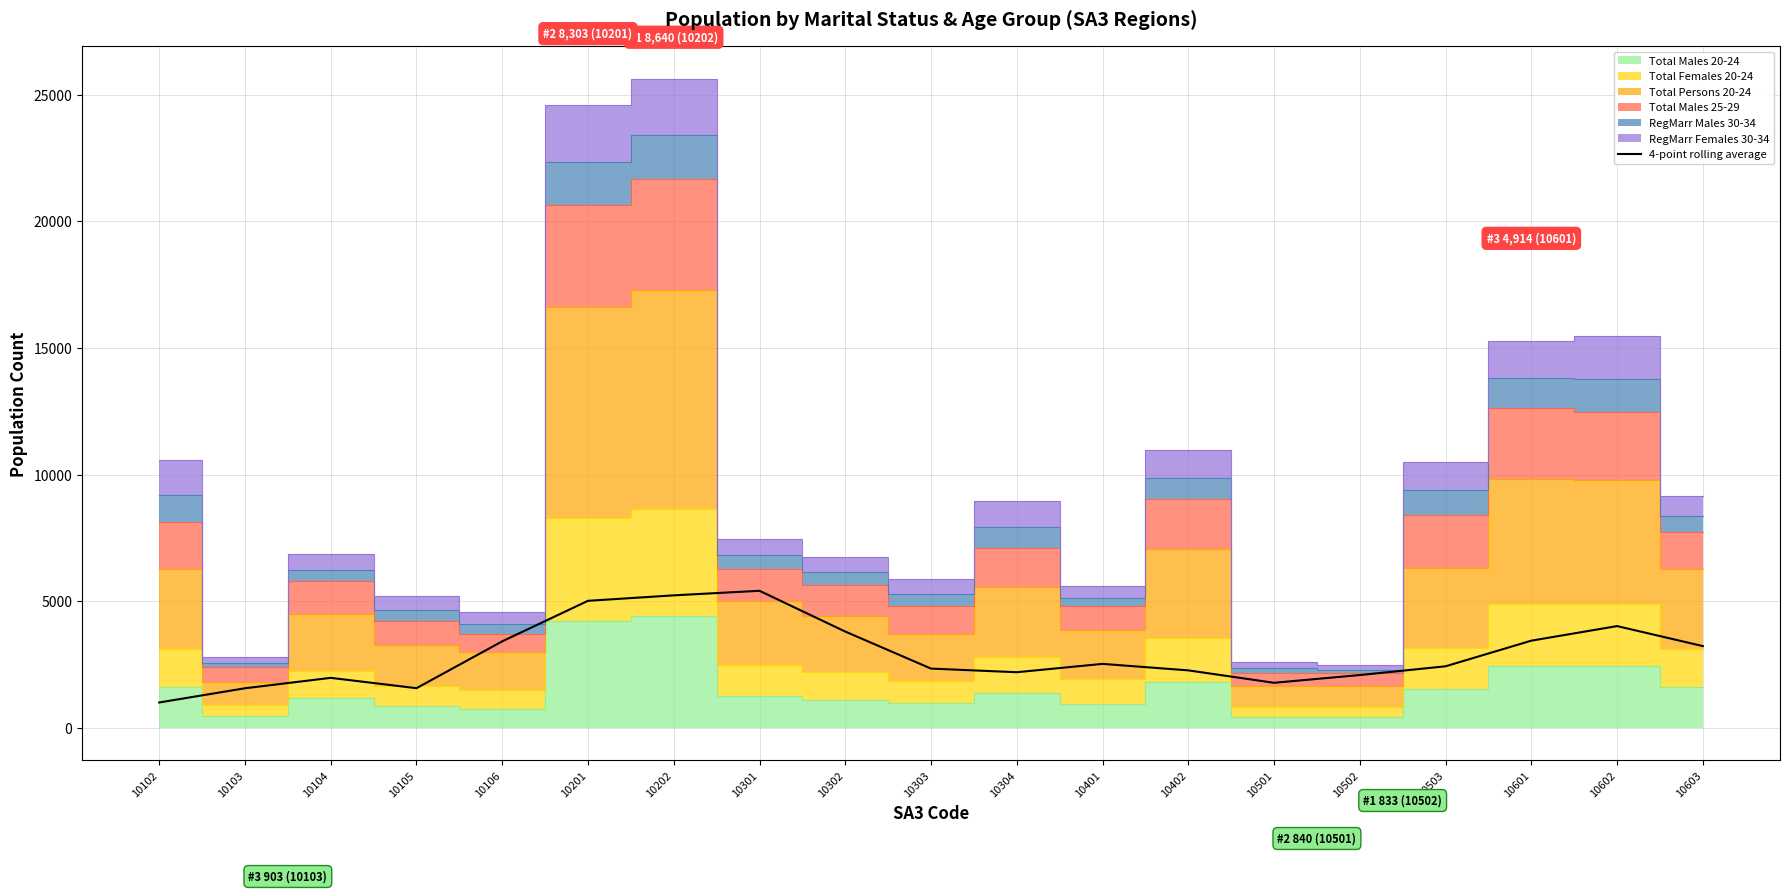

What is the difference between the second highest and second lowest values?

3668.0